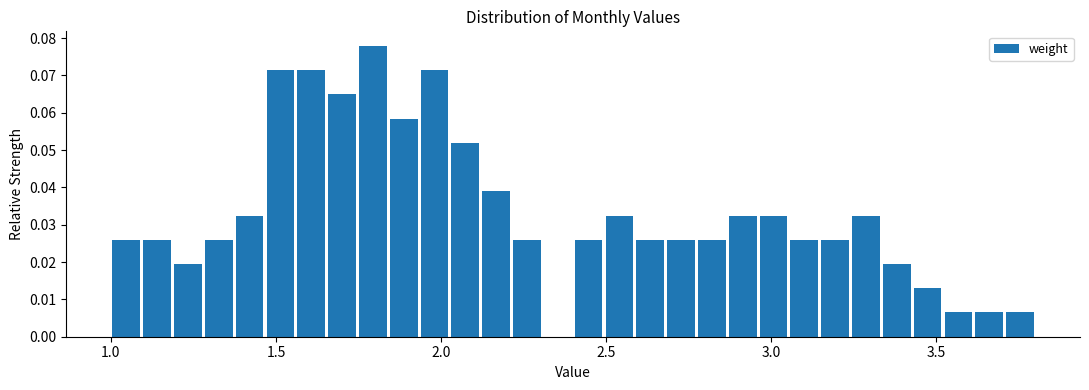

Read against the x-axis, roughly where is the centre of the tallest bar?

1.80